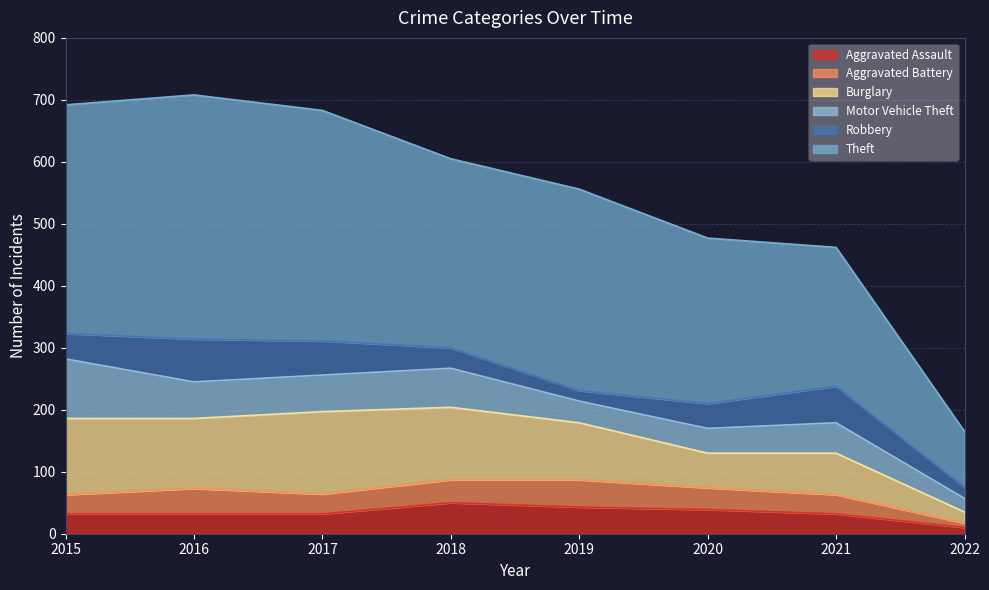

What is the difference between the maximum and minimum values in the Theft series?

304